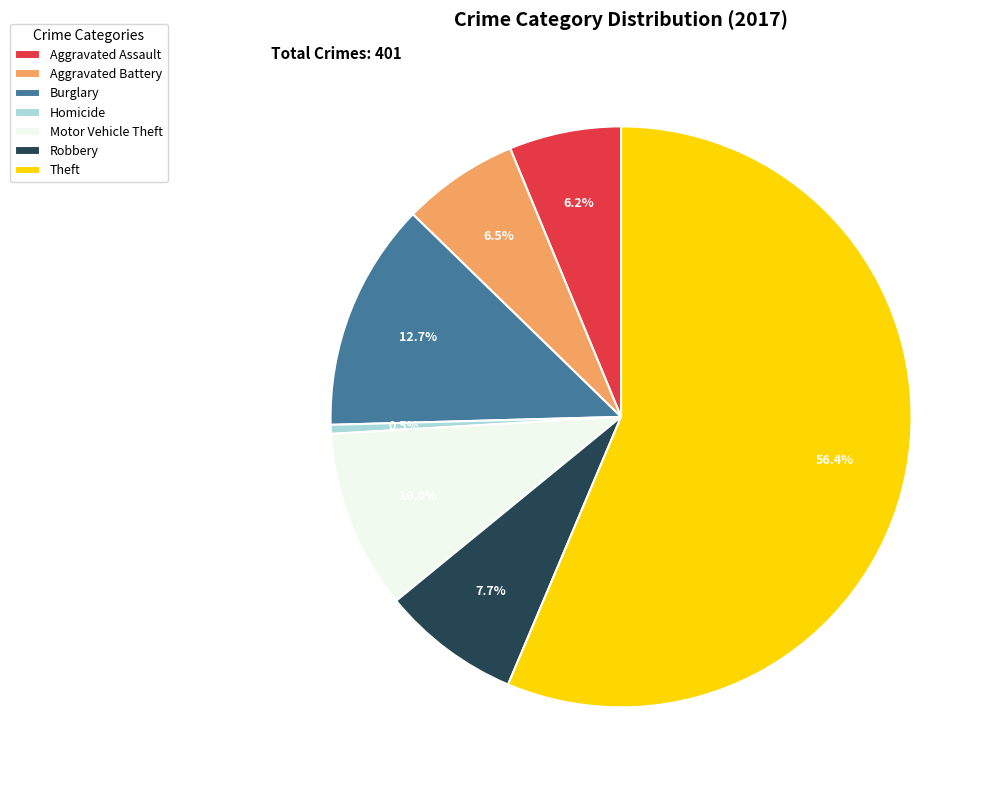

How many segments does this pie chart have?

7